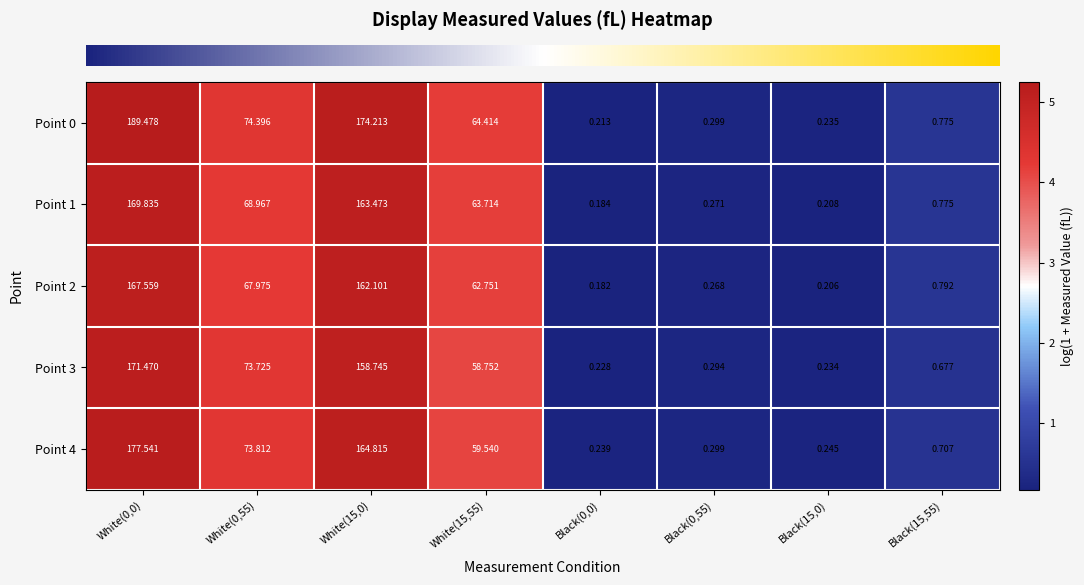

How many data points does each series have?

8